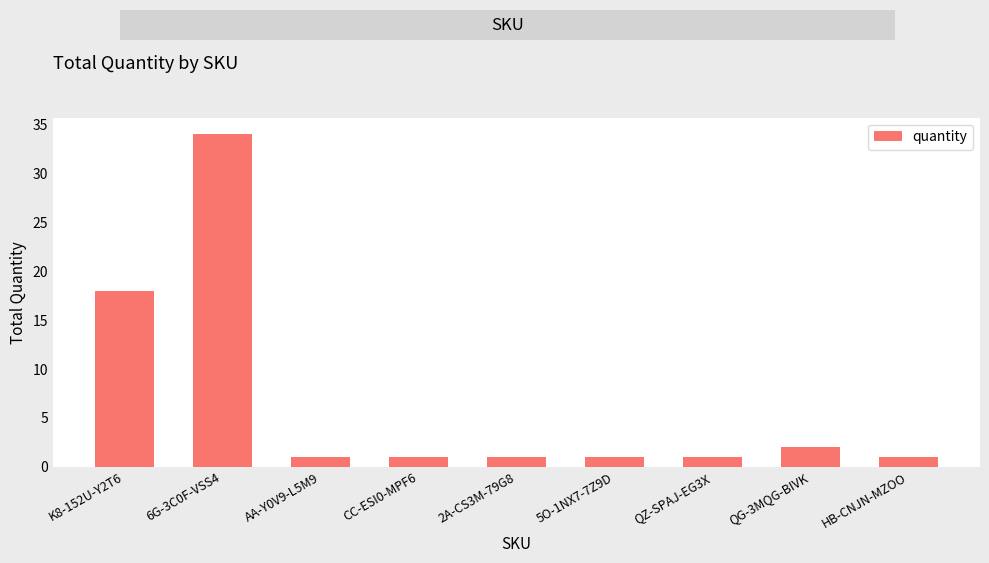

What is the difference between the maximum and minimum values?

33